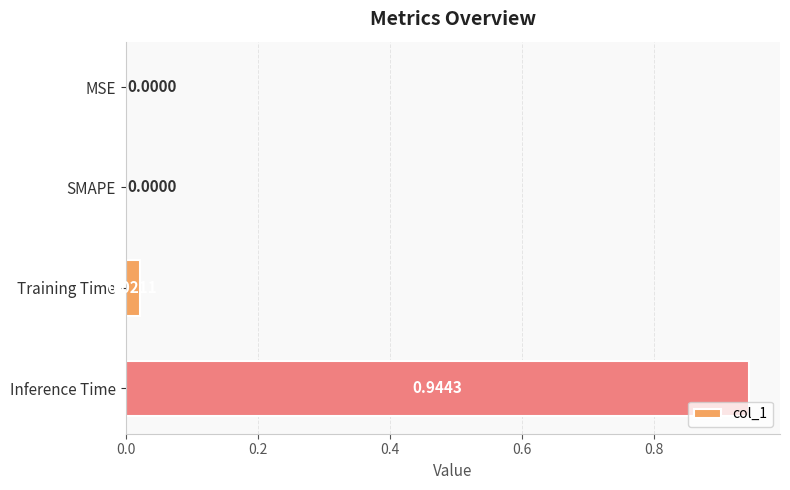

What is the sum of all values?

1.0